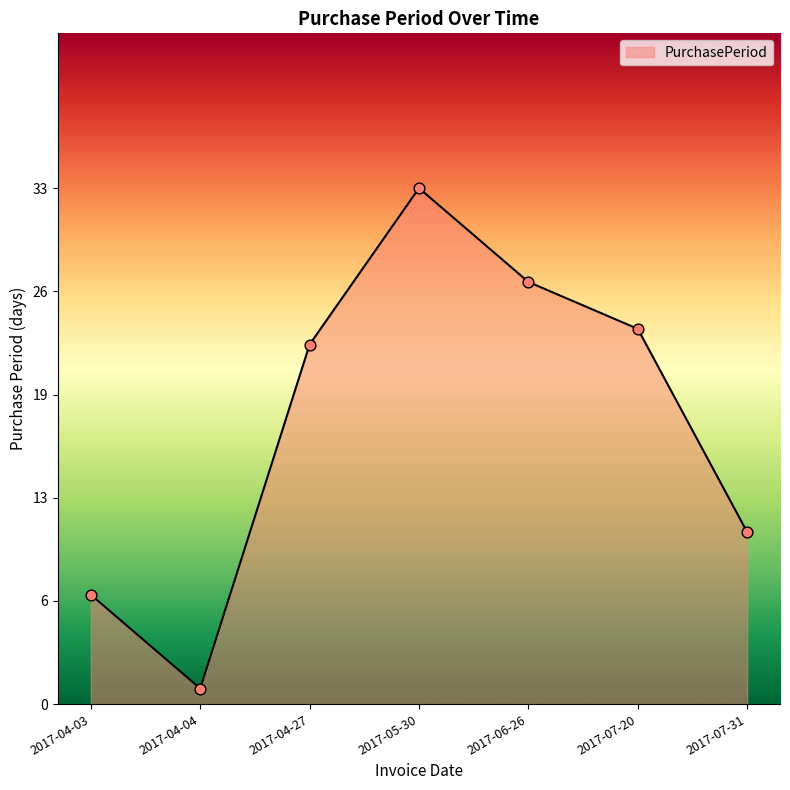

Is this an area chart (filled region under the line)?

Yes